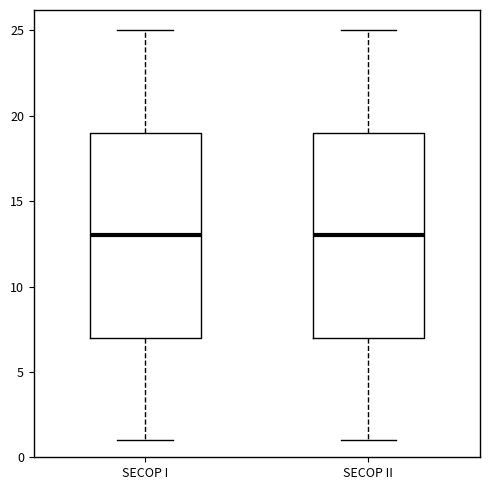

Reading left to right, transcribe this box plot: for each box, give where its median line is, the range the box spans, and where its two whiskers end, as read against the y-axis. The values are not printed on the chart, so give them approximately, as read against the axis.

SECOP I: median 13, box 7 to 19, whiskers 1 to 25
SECOP II: median 13, box 7 to 19, whiskers 1 to 25